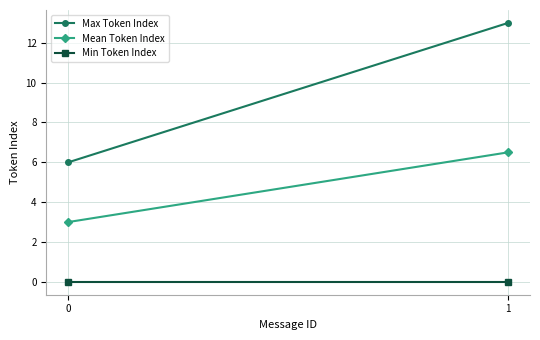

Rank the series by their maximum value, from highest to lowest.

Max Token Index, Mean Token Index, Min Token Index